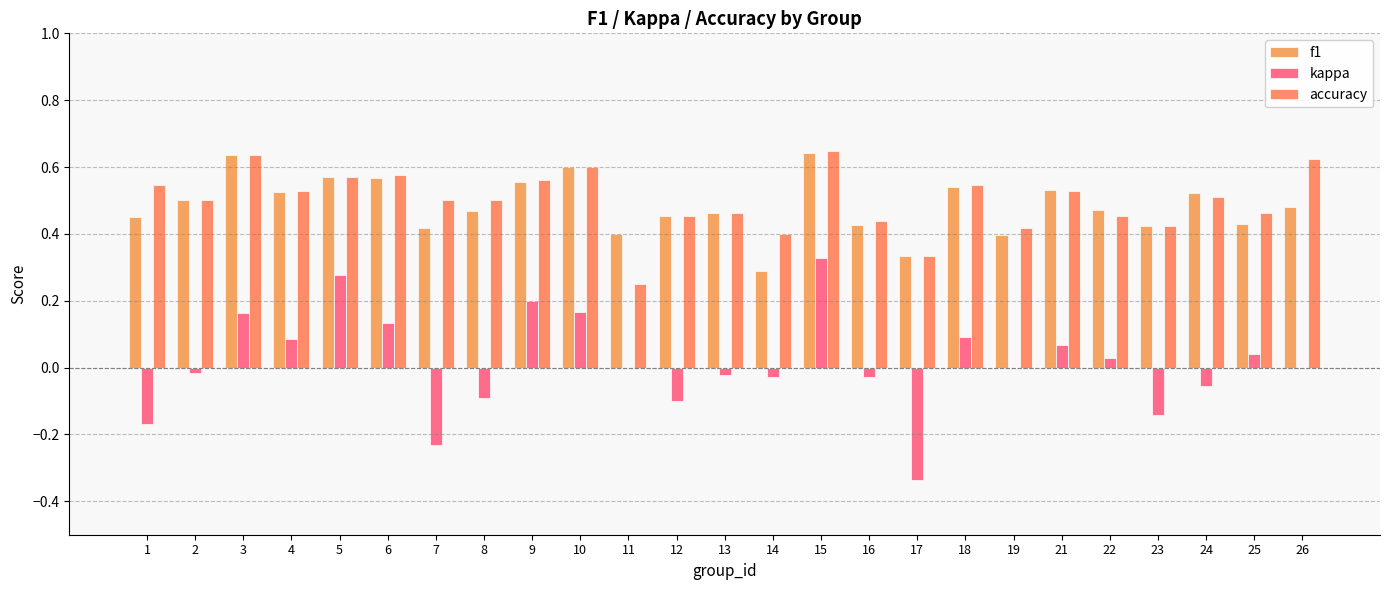

Reading left to right, list all the values displayed in this chart.

f1: 0.4	0.5	0.6	0.5	0.6	0.6	0.4	0.5	0.6	0.6	0.4	0.5	0.5	0.3	0.6	0.4	0.3	0.5	0.4	0.5	0.5	0.4	0.5	0.4	0.5
kappa: -0.2	-0.0	0.2	0.1	0.3	0.1	-0.2	-0.1	0.2	0.2	0.0	-0.1	-0.0	-0.0	0.3	-0.0	-0.3	0.1	0.0	0.1	0.0	-0.1	-0.1	0.0	0.0
accuracy: 0.5	0.5	0.6	0.5	0.6	0.6	0.5	0.5	0.6	0.6	0.2	0.5	0.5	0.4	0.6	0.4	0.3	0.5	0.4	0.5	0.5	0.4	0.5	0.5	0.6